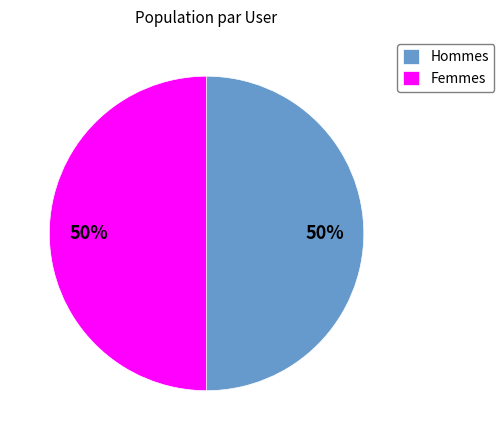

How many slices are in this pie chart?

2